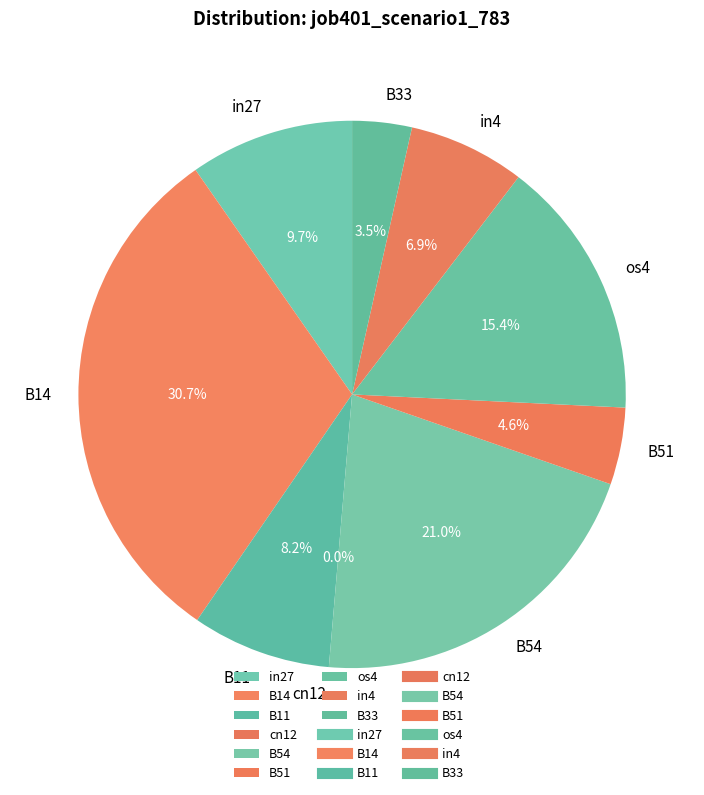

Which category has the biggest portion of the pie?

B14